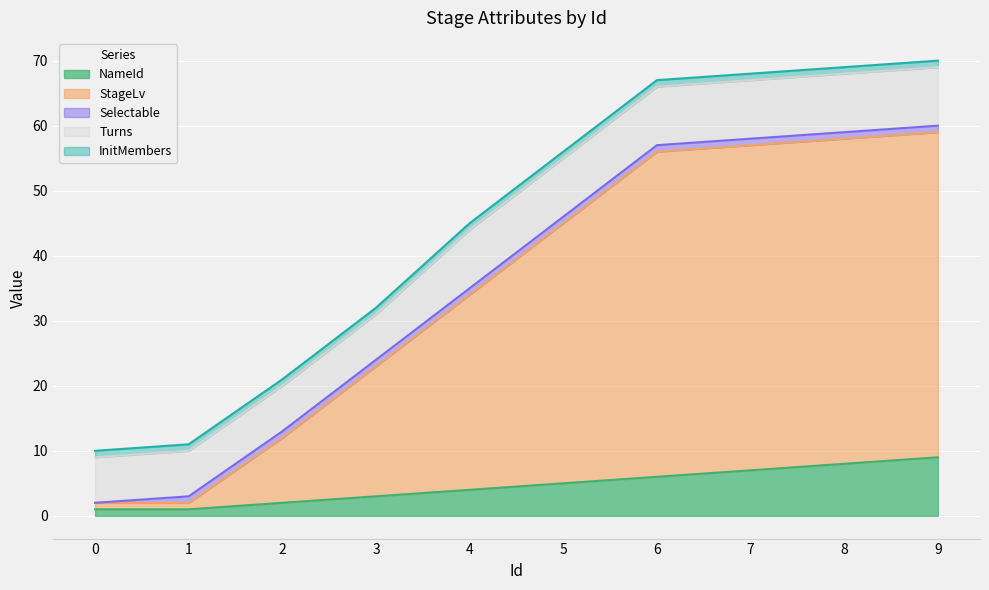

True or false: NameId and Selectable intersect in this chart.

False